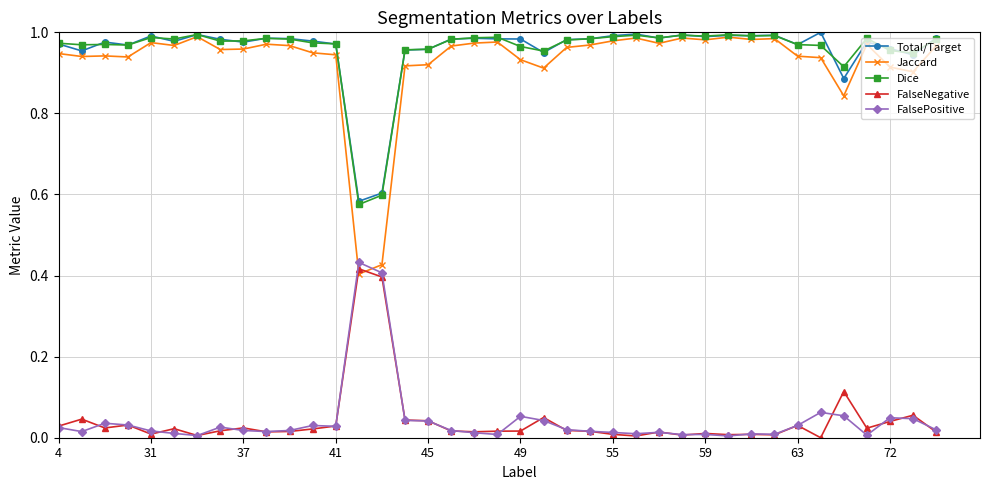

Which series has the largest range (max minus min)?

Jaccard